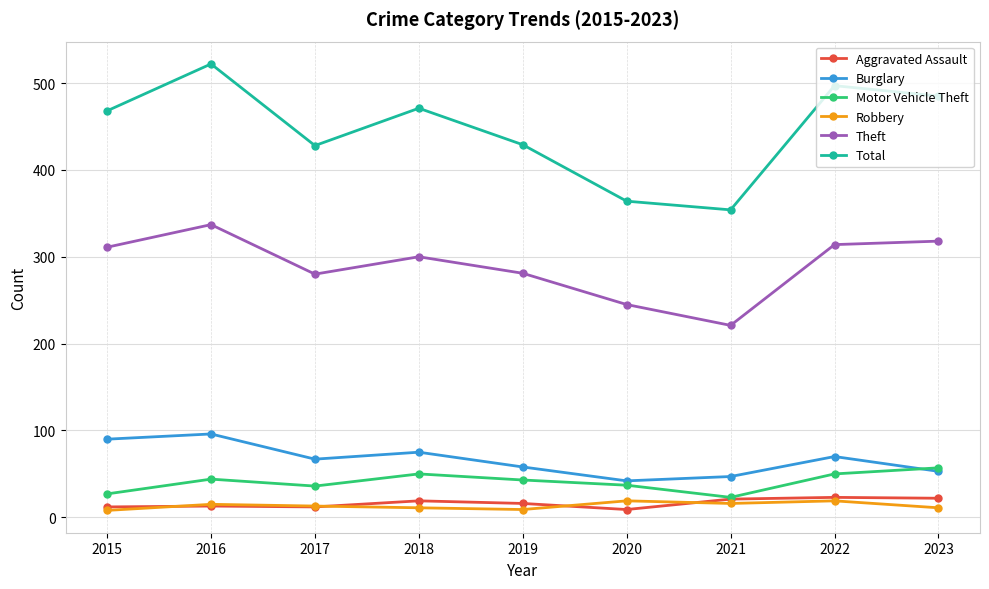

At how many categories does at least one series exceed 294?

9